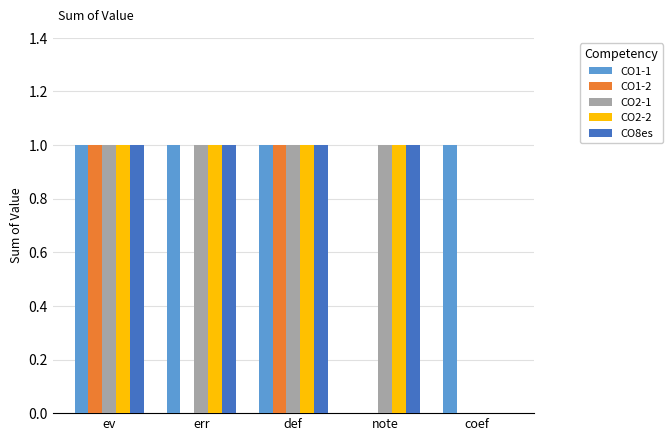

How many categories are shown in the chart?

5